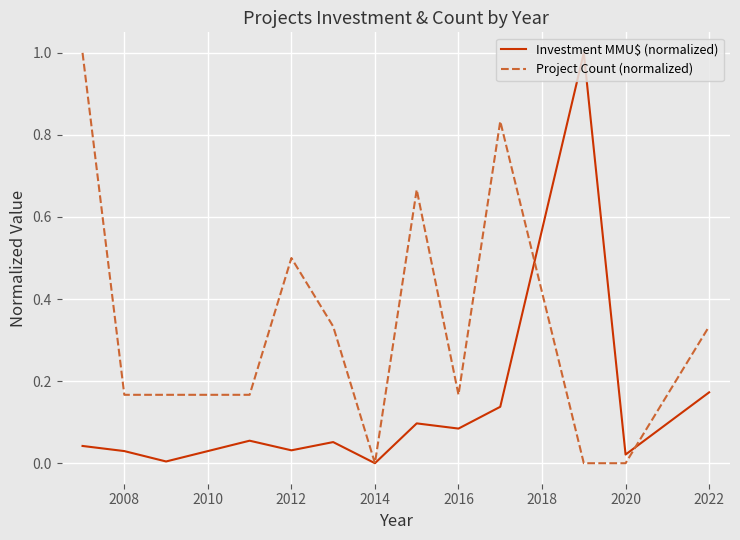

True or false: Project Count (normalized) and Investment MMU$ (normalized) cross at least once.

True